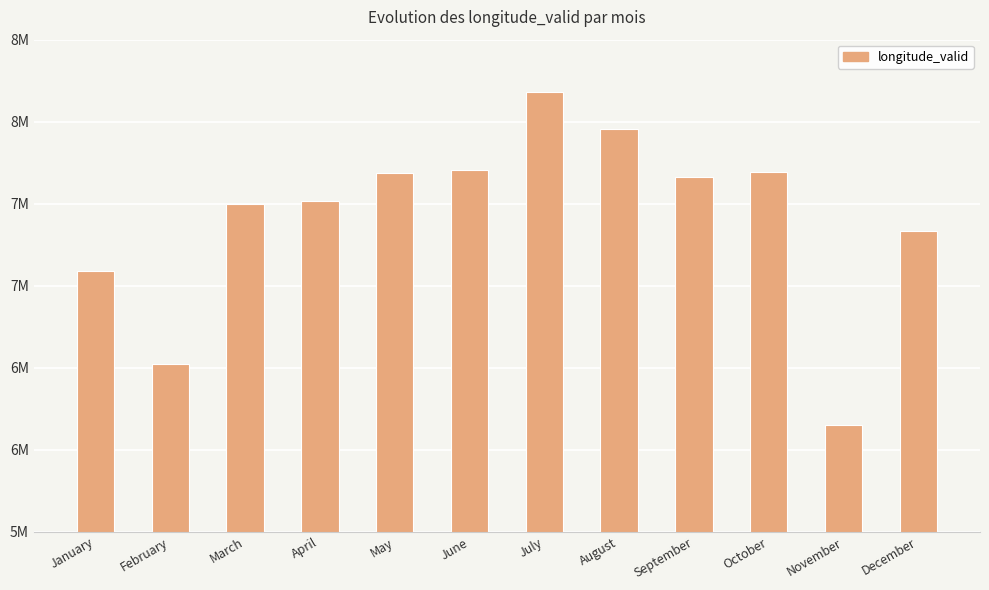

Are the bars horizontal?

No